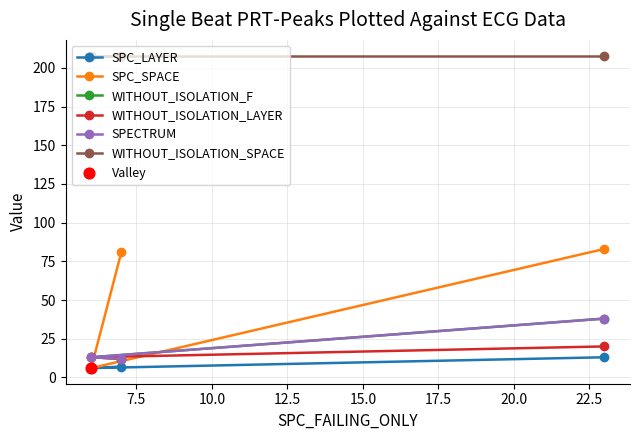

At how many categories does at least one series exceed 43?

3